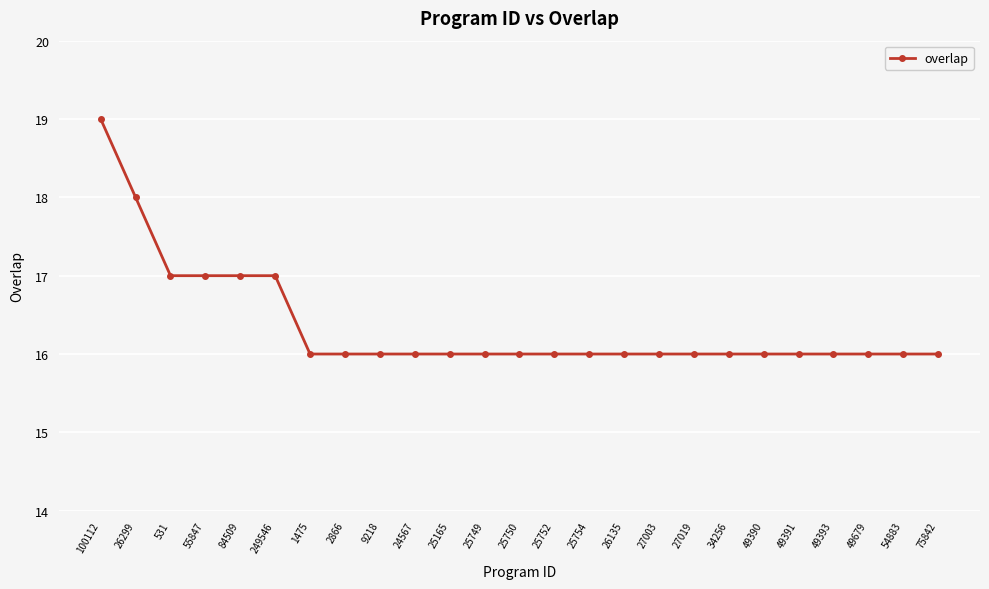

What is the label of the 15th point from the left?

25754